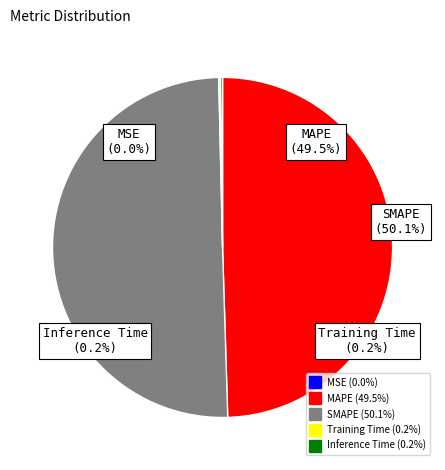

What is the largest slice in the pie chart?

SMAPE